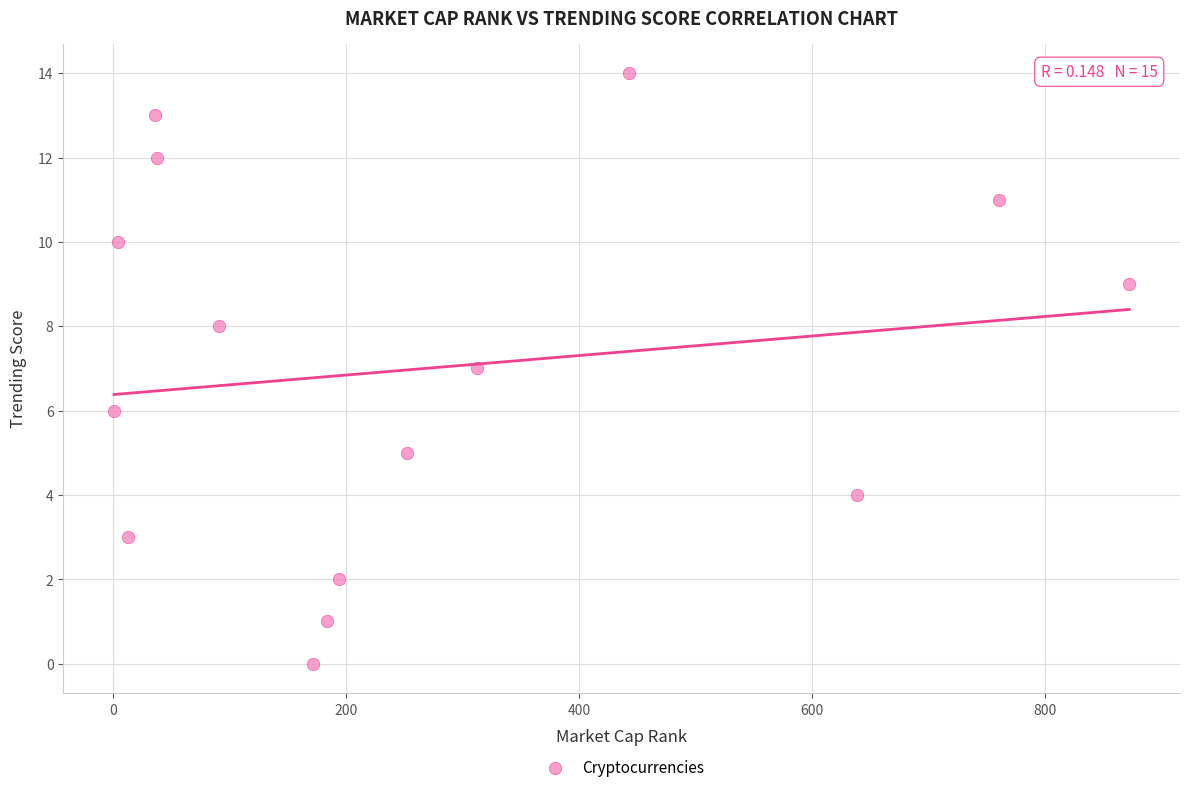

What is the range of Y values (max minus min)?

14